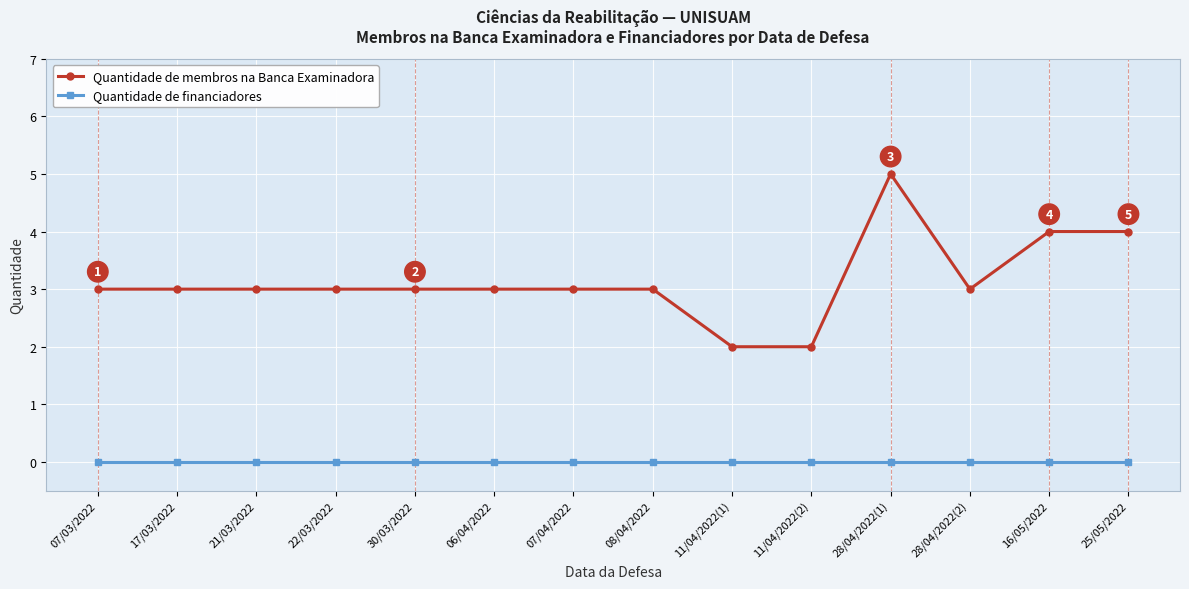

Is the value of Quantidade de membros na Banca Examinadora at 30/03/2022 greater than the value of Quantidade de financiadores at 30/03/2022?

Yes